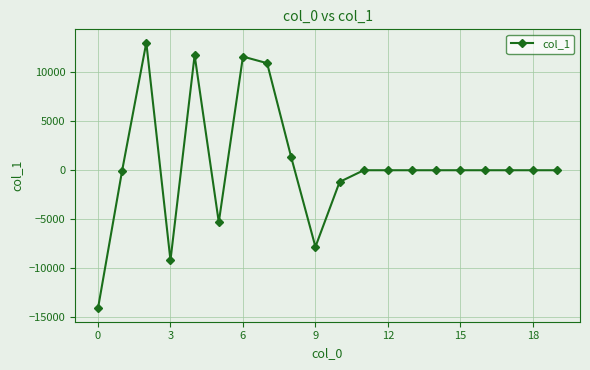

What is the value of the 6th point from the left?

-5312.6